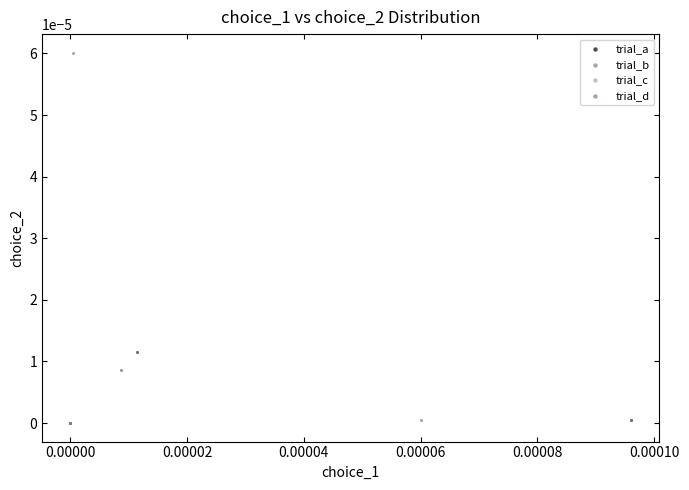

Which series has the widest spread of Y values?

trial_d